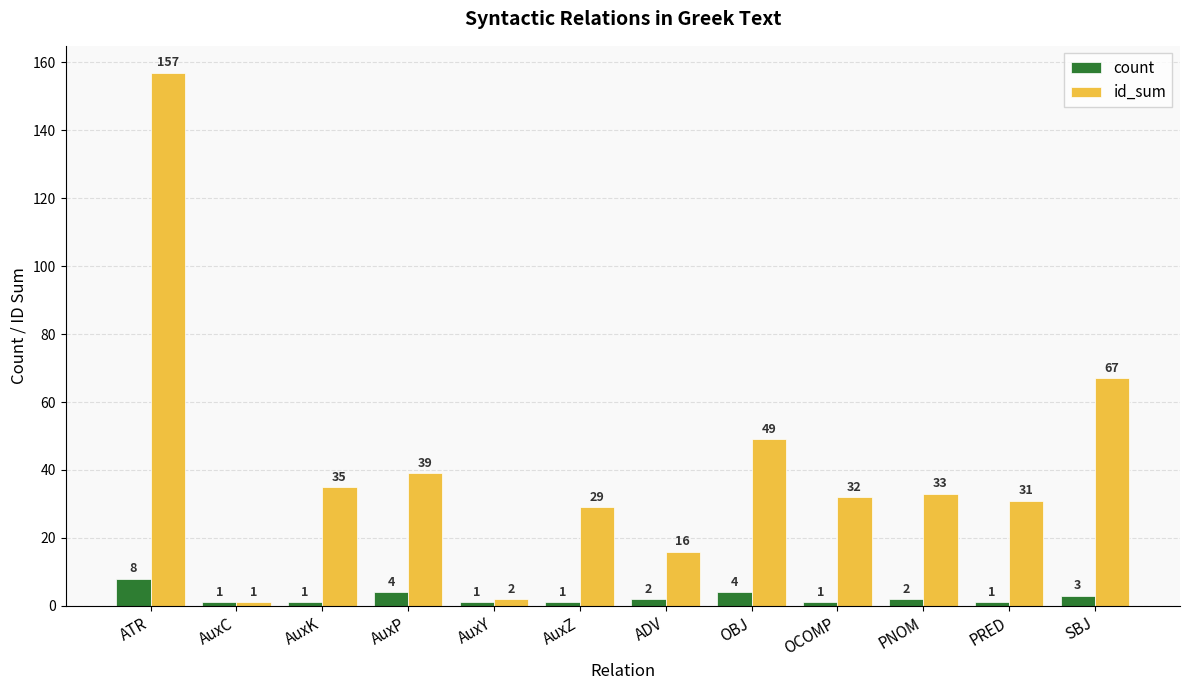

List the series in order of their peak value, lowest first.

count, id_sum